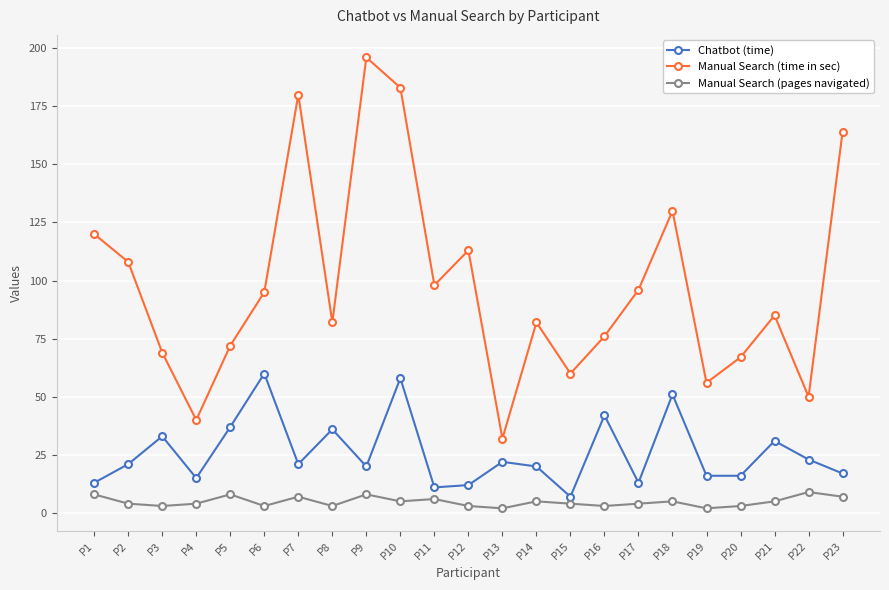

Does the chart have visible grid lines?

Yes